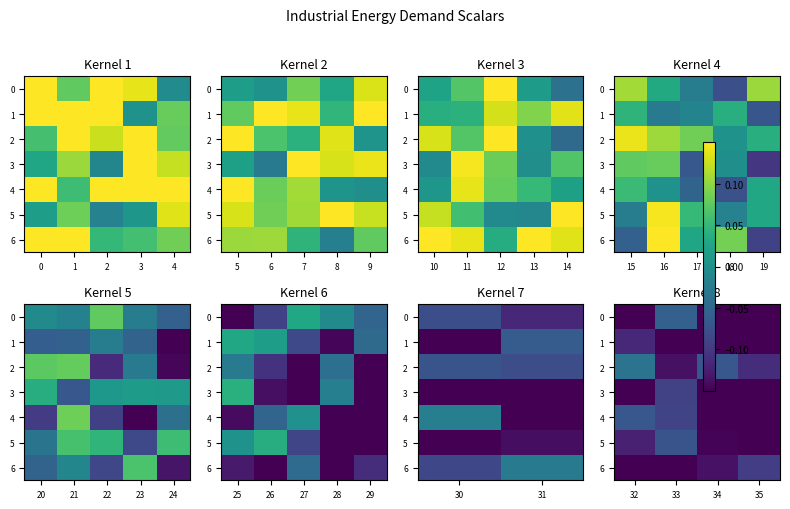

Rank the series by their maximum value, from highest to lowest.

2, 0, 4, 5, 3, 6, 1